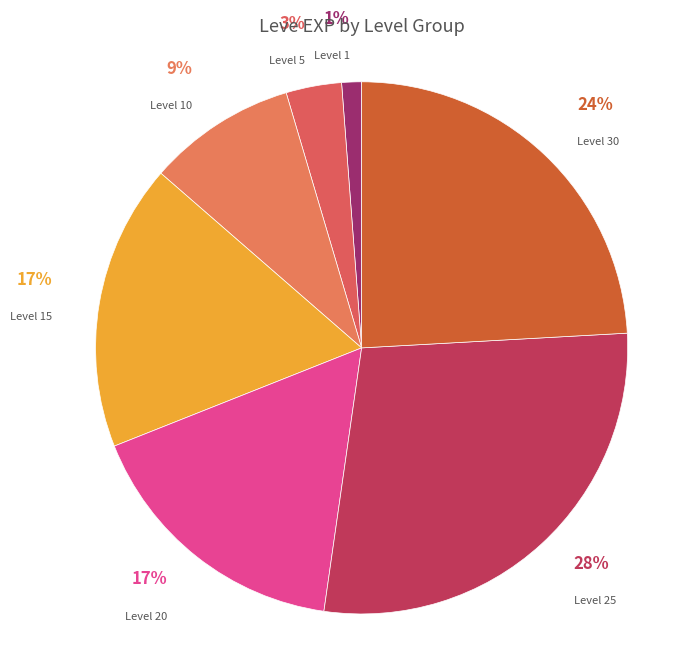

True or false: Level 15 accounts for 17% of the total.

True